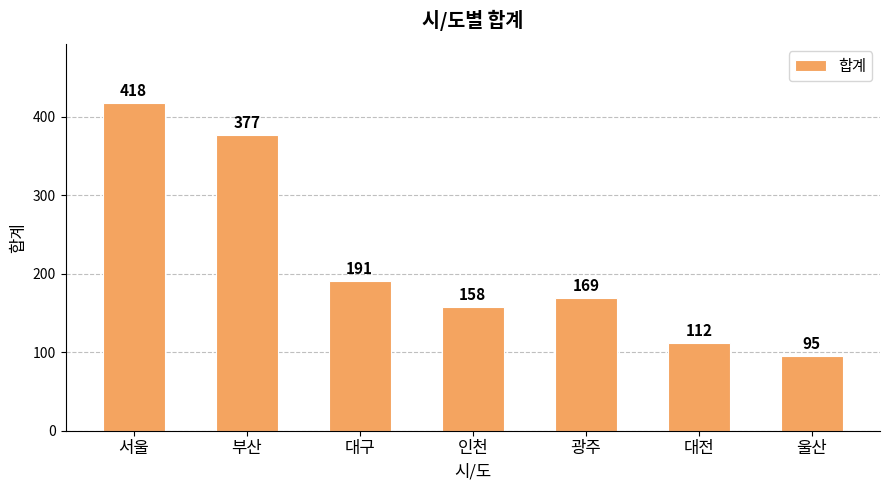

At which label does the data first exceed 169?

서울